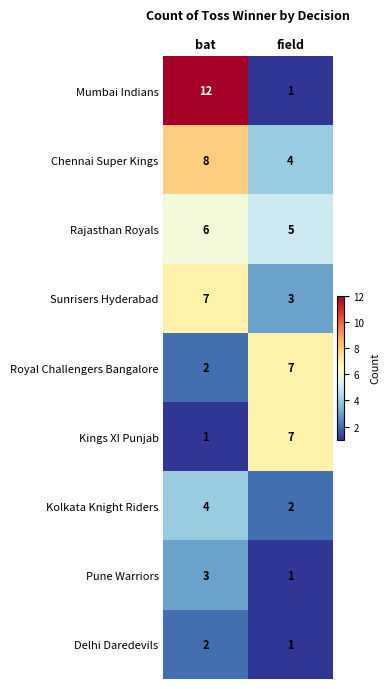

List the labels in order of Kings XI Punjab value, smallest first.

bat, field